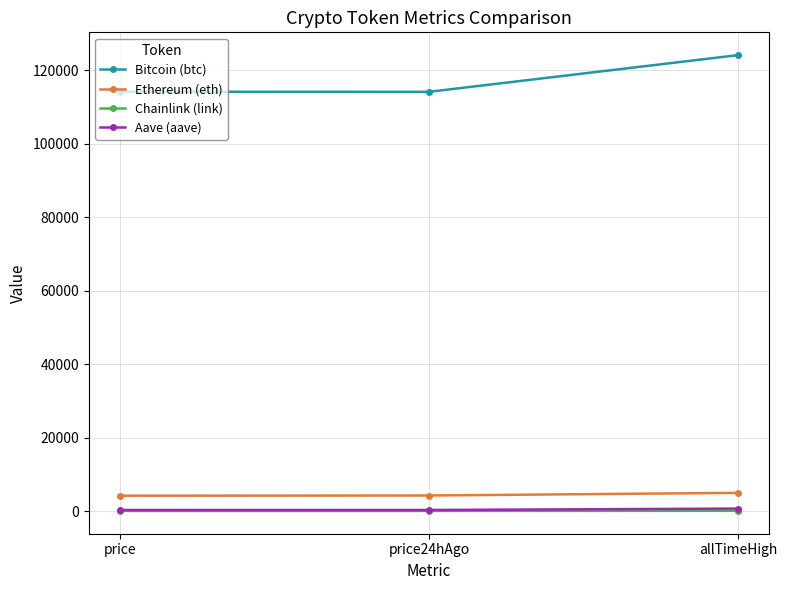

What is the lowest value of the Ethereum (eth) series?

4164.3